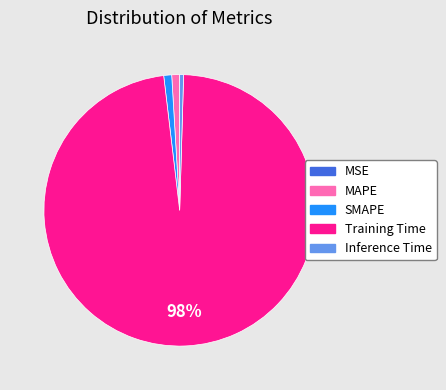

Is it true that Training Time is 98% of the pie?

True